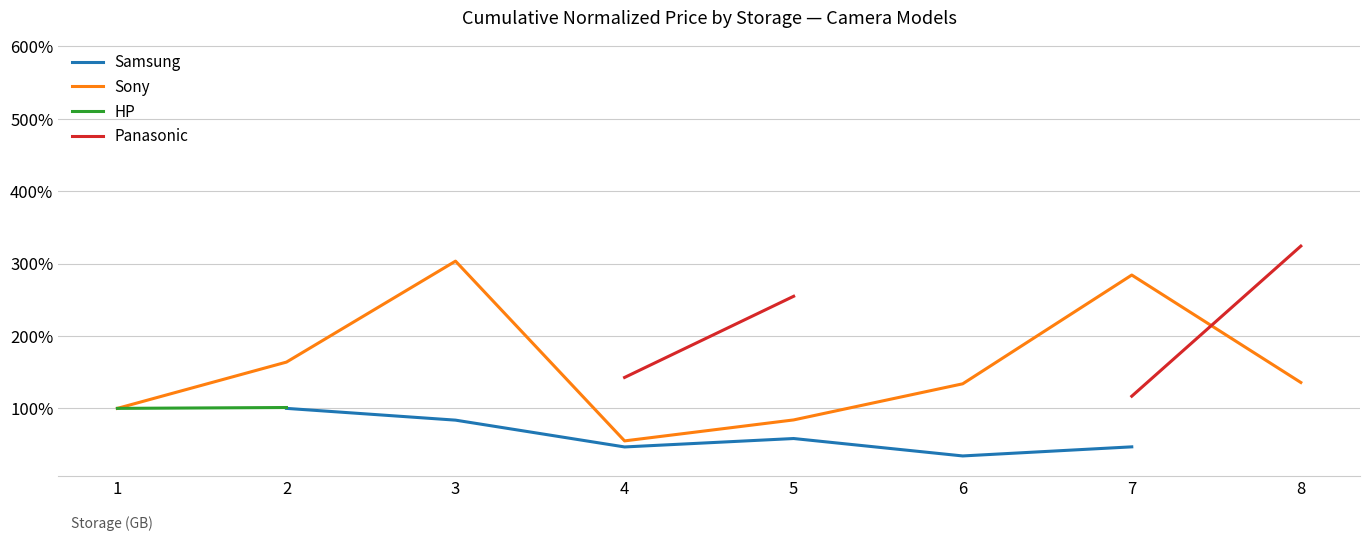

True or false: Samsung has more than 1 points higher than both neighbors.

False